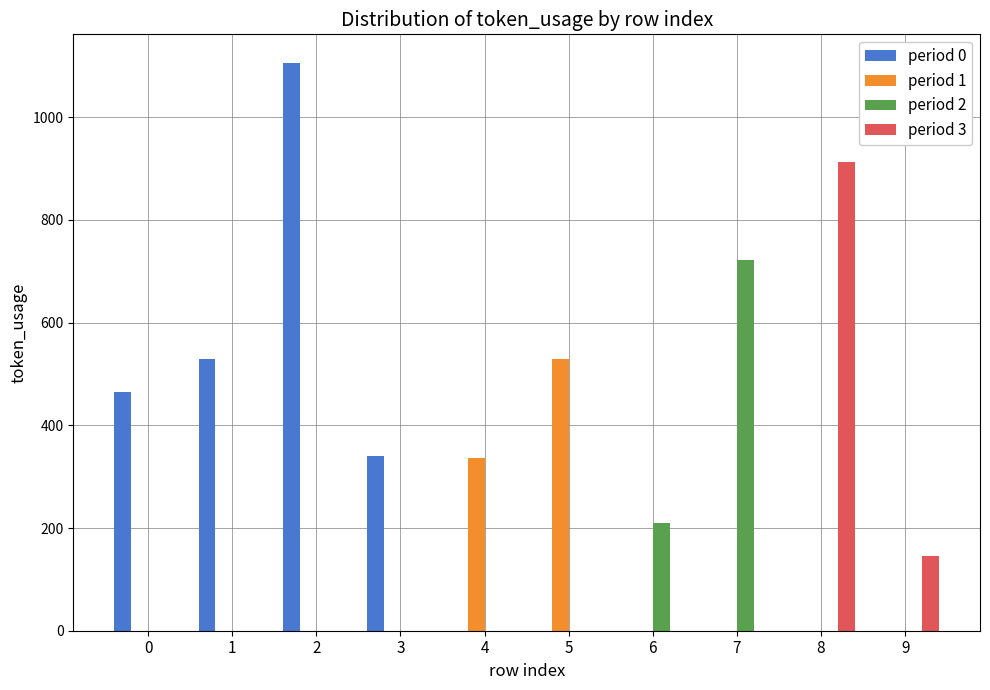

True or false: period 2 has a value of 0 at 0.

True